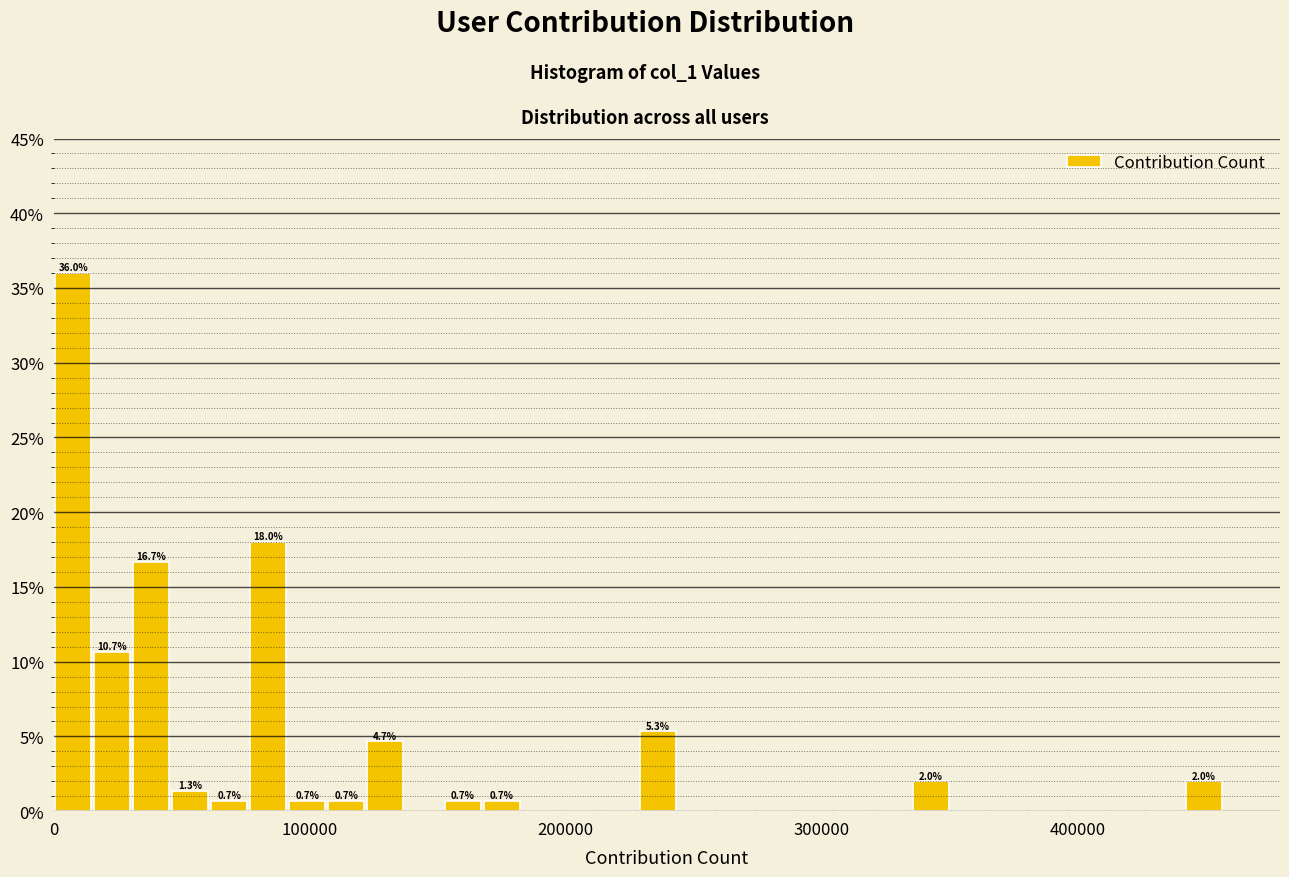

Around what value on the x-axis is the tallest bar? Give the approximate position of its centre, as read against the axis.

10000